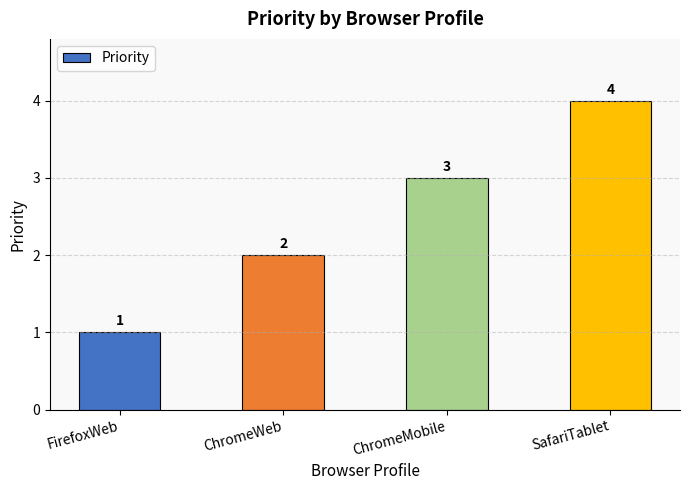

What value does the data have at SafariTablet?

4